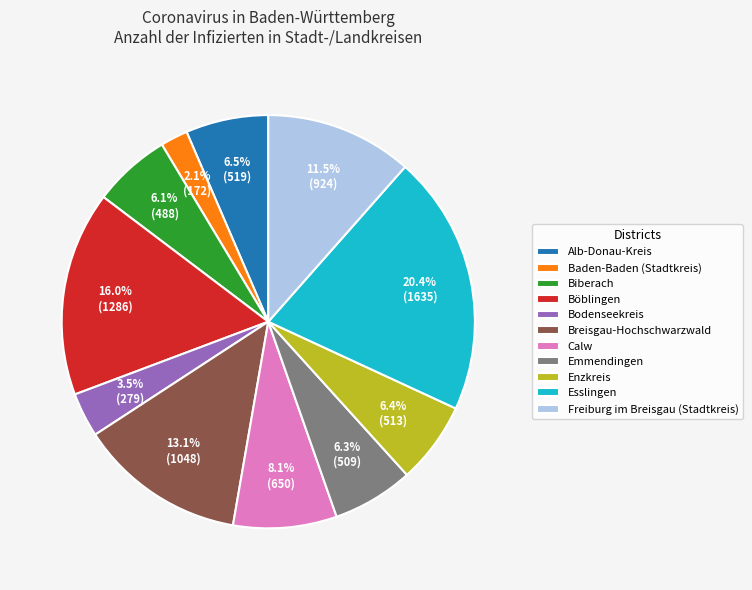

What portion of the pie excludes Calw?

91.9%